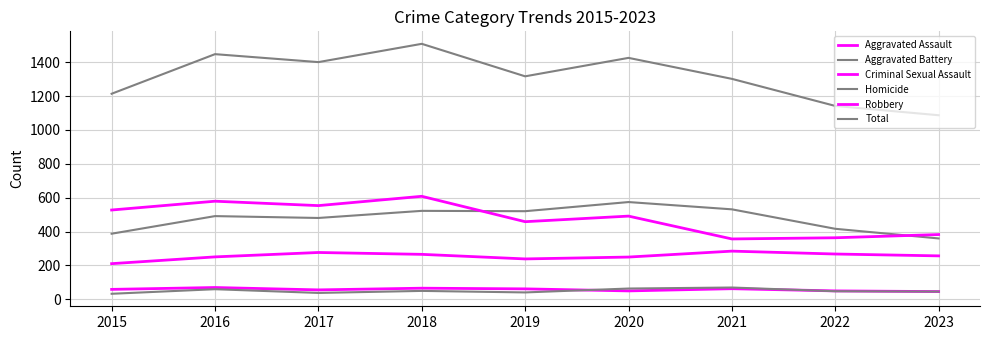

How many values in the Aggravated Assault series are below 256?

4